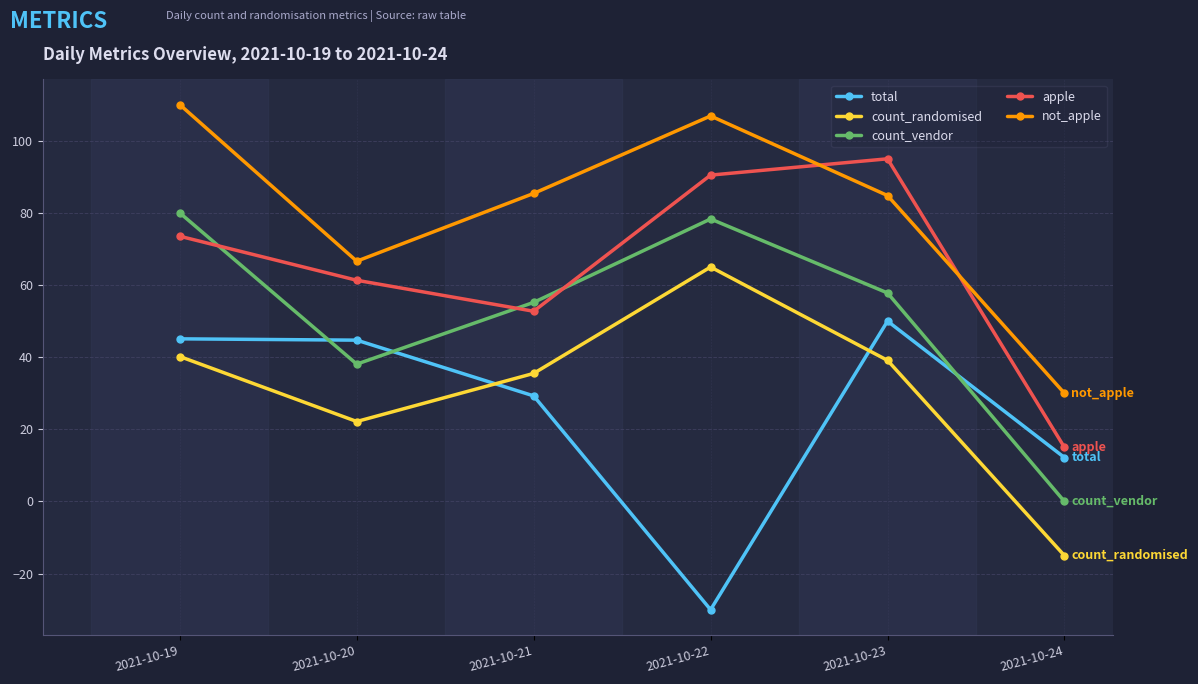

How many categories are shown in the chart?

6